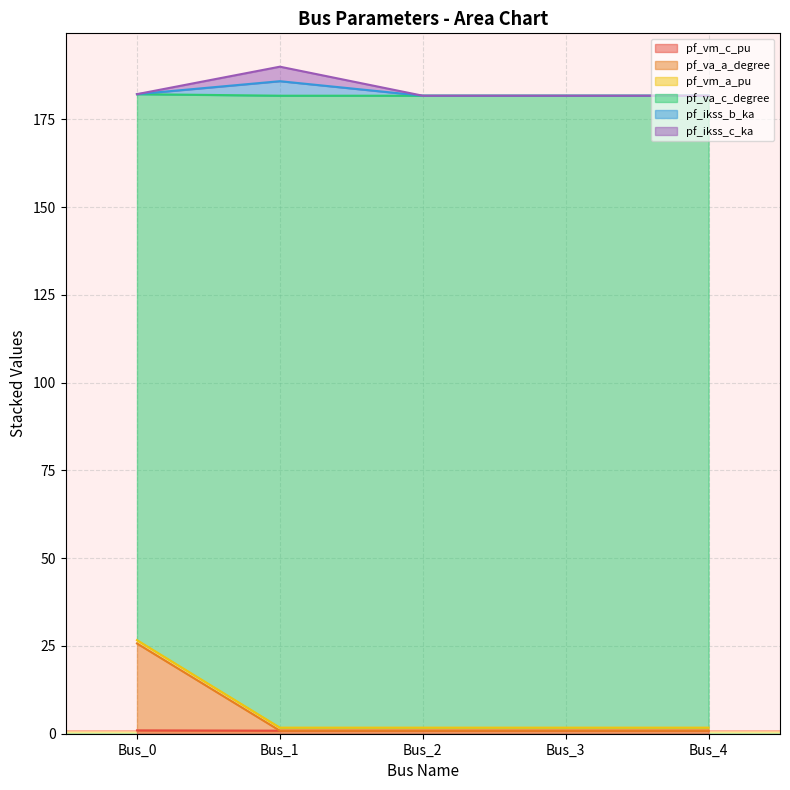

True or false: pf_va_a_degree and pf_va_c_degree intersect in this chart.

False